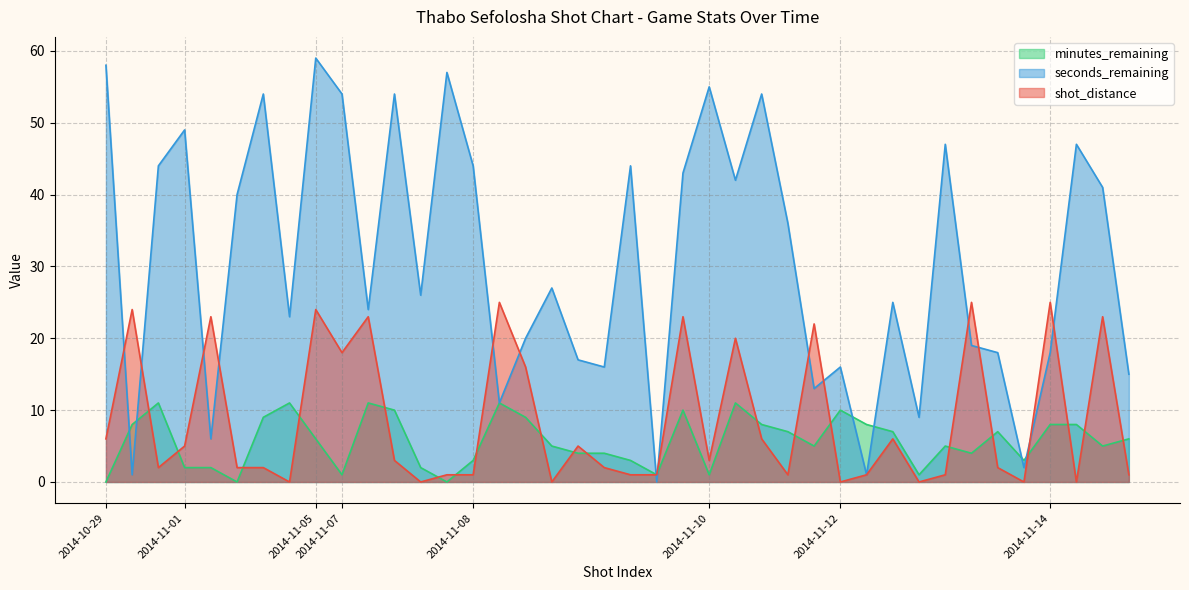

Which series changed the most between 2014-10-29 and 2014-11-12?

seconds_remaining